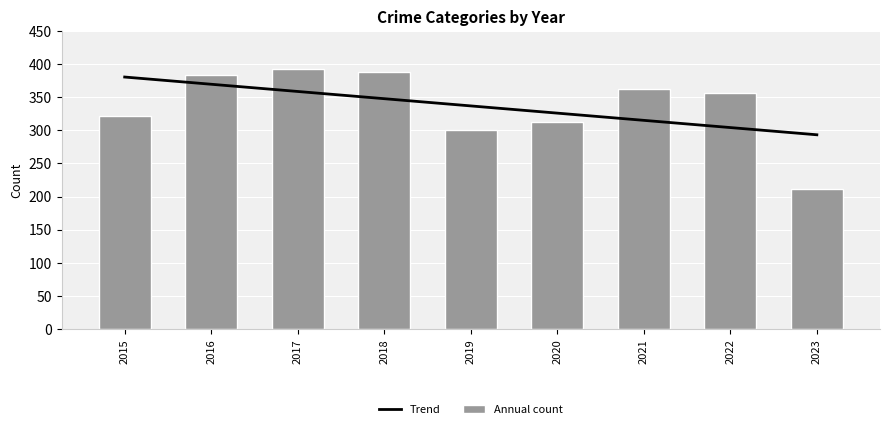

What is the maximum value shown in the chart?

392.0